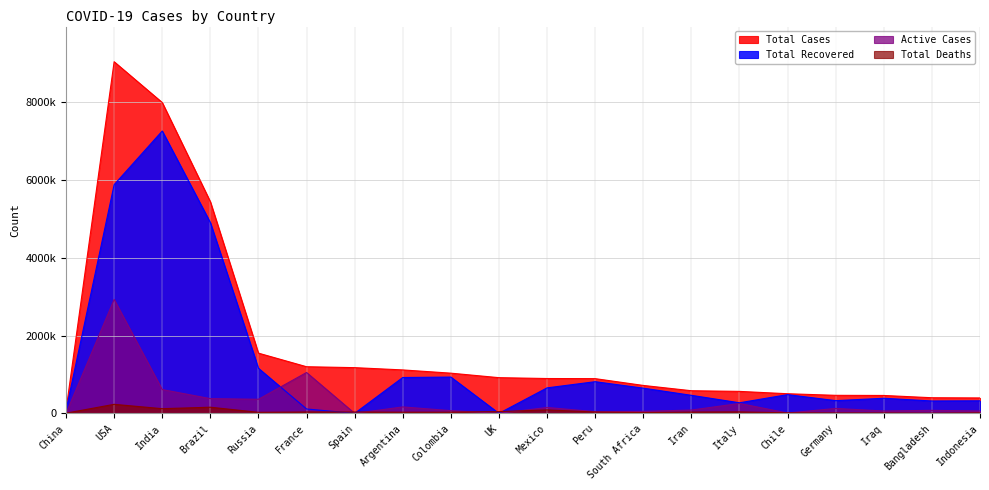

Where is Active Cases nearest to the value 1463991?

France